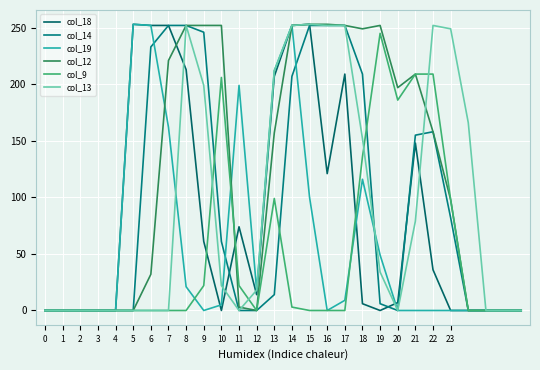

How many times do col_12 and col_19 cross each other?

2